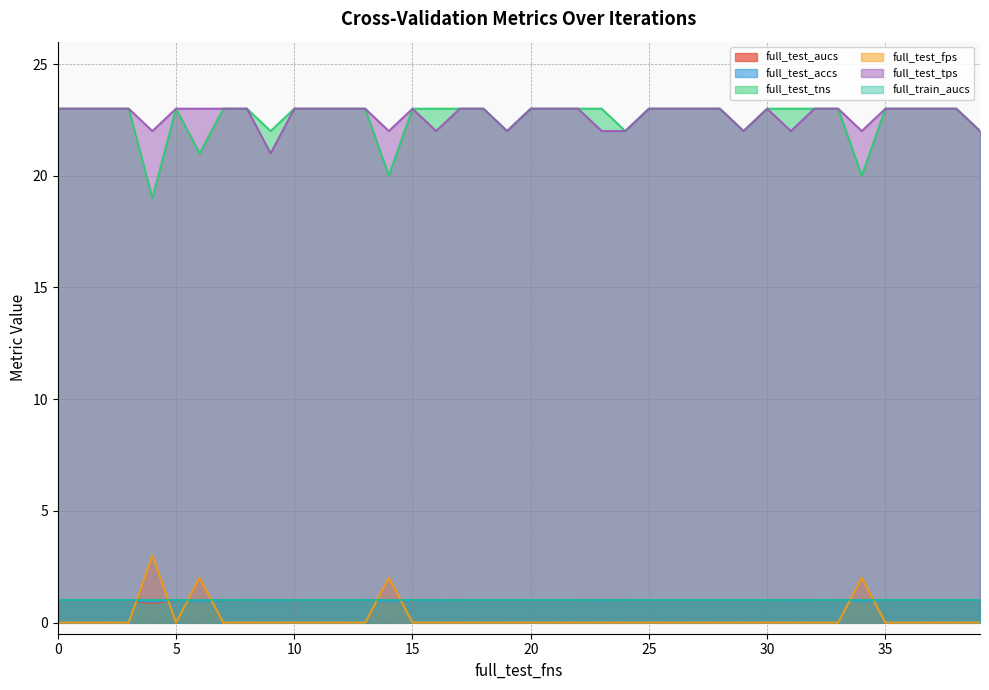

True or false: full_test_tps and full_test_accs cross at least once.

False